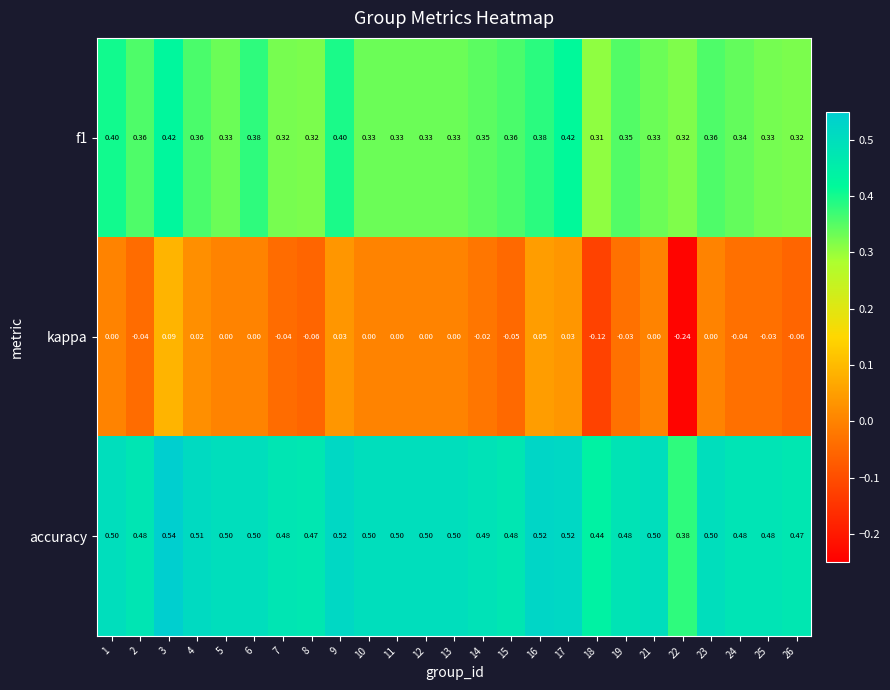

Between 4 and 16, which series saw the biggest shift?

kappa